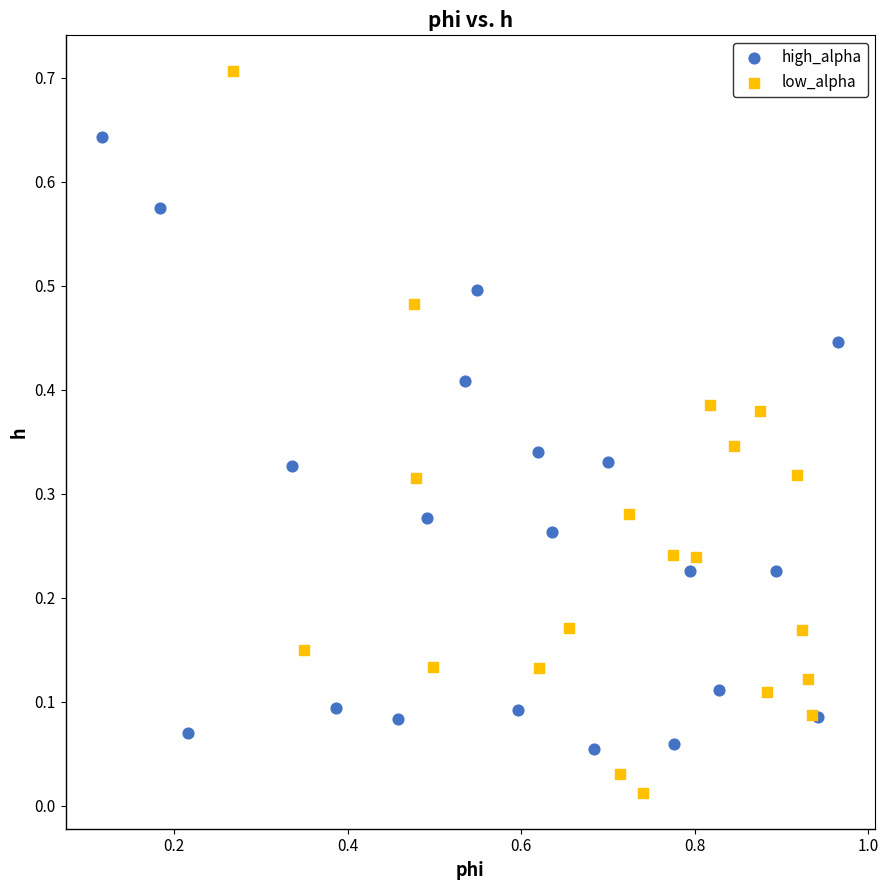

Which series contains the lowest Y value?

low_alpha